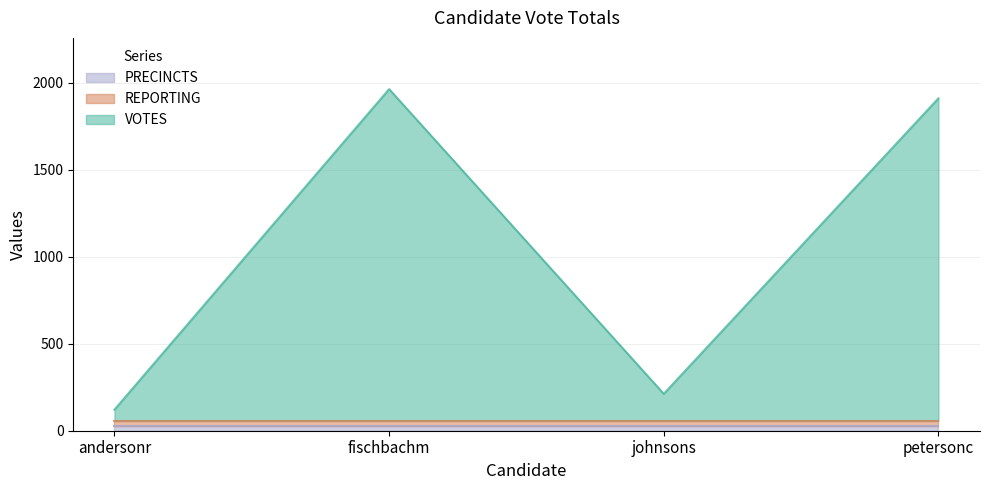

True or false: PRECINCTS has a value of 29 at andersonr.

True